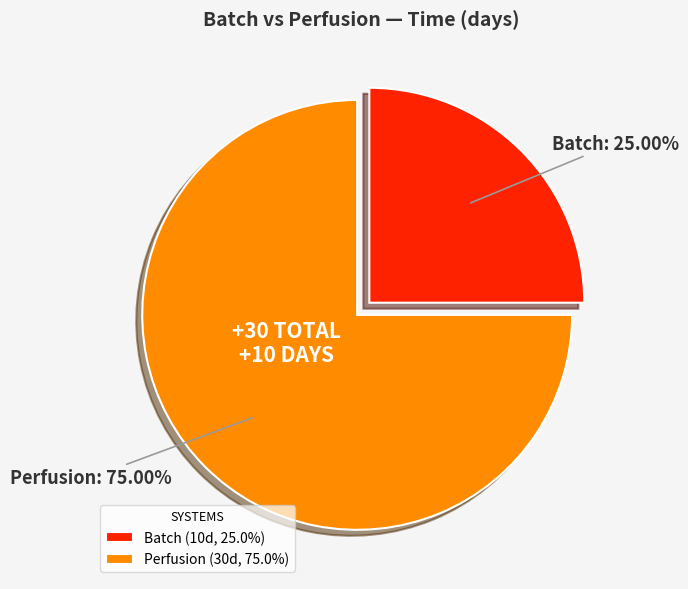

What percentage is the Batch slice, to the nearest percent?

25%